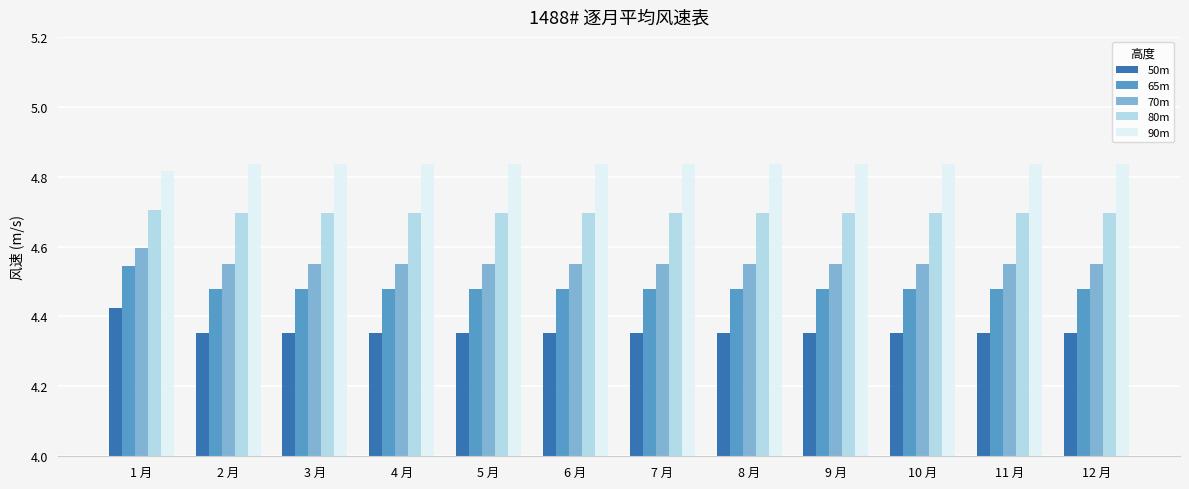

At which category is the sum across all series the highest?

1 月